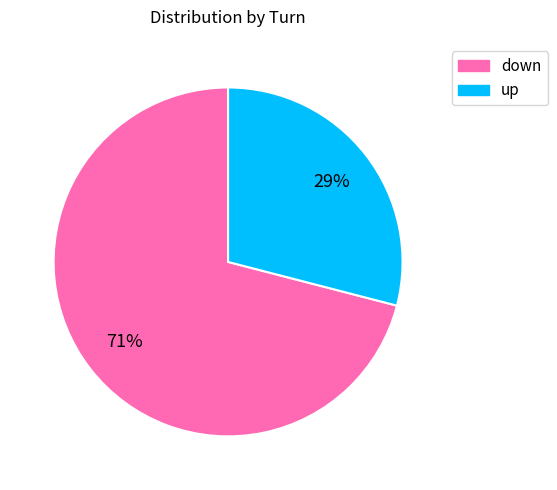

Is the sum of up and down greater than half?

Yes